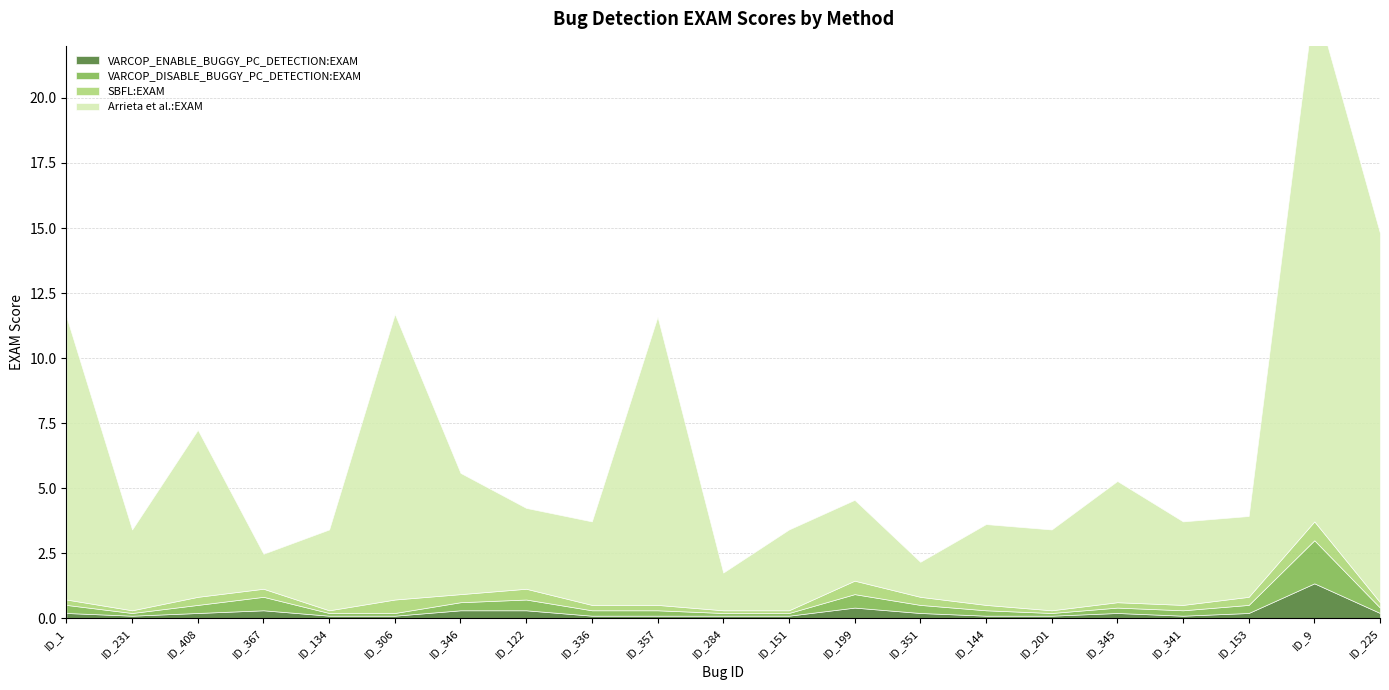

List the labels in order of VARCOP_ENABLE_BUGGY_PC_DETECTION:EXAM value, smallest first.

ID_231, ID_134, ID_306, ID_336, ID_357, ID_284, ID_151, ID_144, ID_201, ID_341, ID_1, ID_408, ID_351, ID_345, ID_153, ID_225, ID_367, ID_346, ID_122, ID_199, ID_9